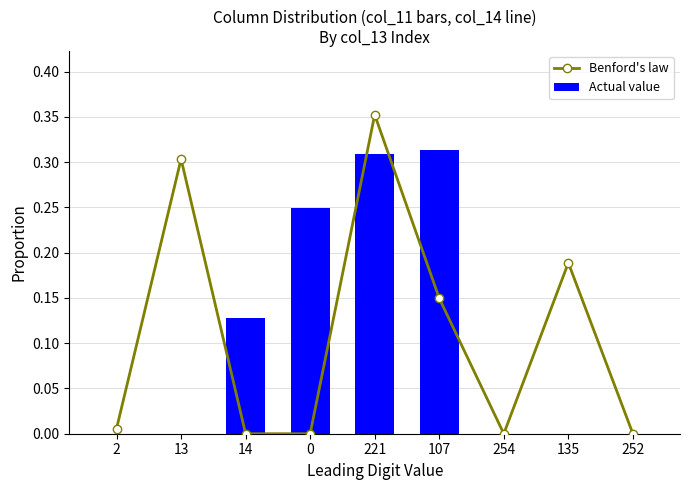

Reading left to right, what are all the values shown in this chart?

Benford's law: 2=0.0	13=0.3	14=0.0	0=0.0	221=0.4	107=0.1	254=0.0	135=0.2	252=0.0
Actual value: 2=0.0	13=0.0	14=0.1	0=0.2	221=0.3	107=0.3	254=0.0	135=0.0	252=0.0